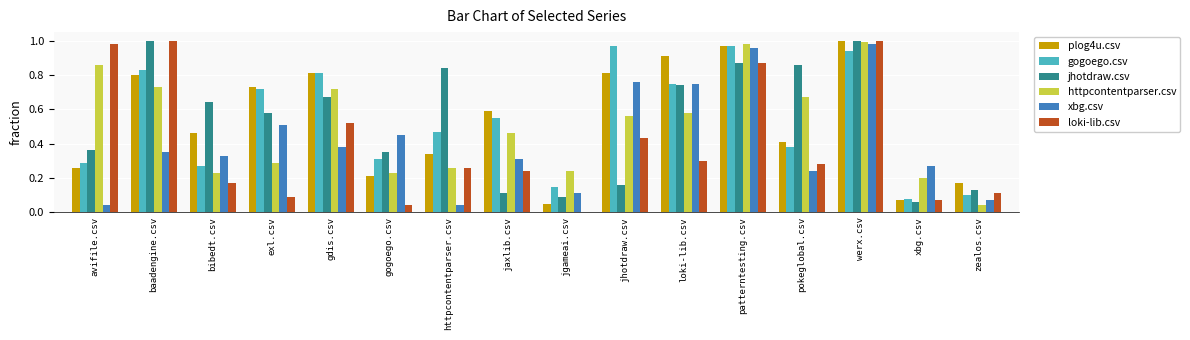

Is it true that jhotdraw.csv equals 0.2 at jaxlib.csv?

False